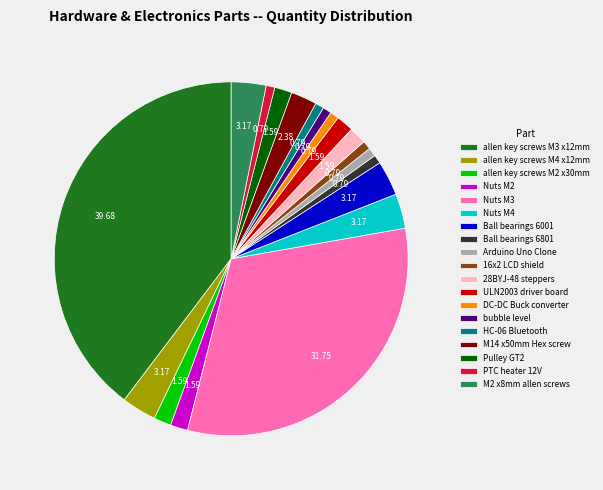

What is the largest slice in the pie chart?

allen key screws M3 x12mm